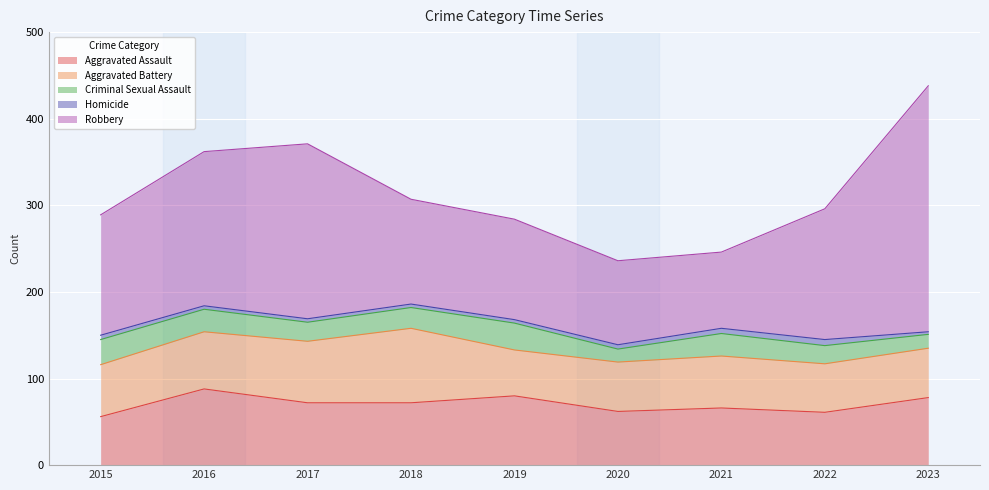

What is the average value of the Aggravated Battery series?

63